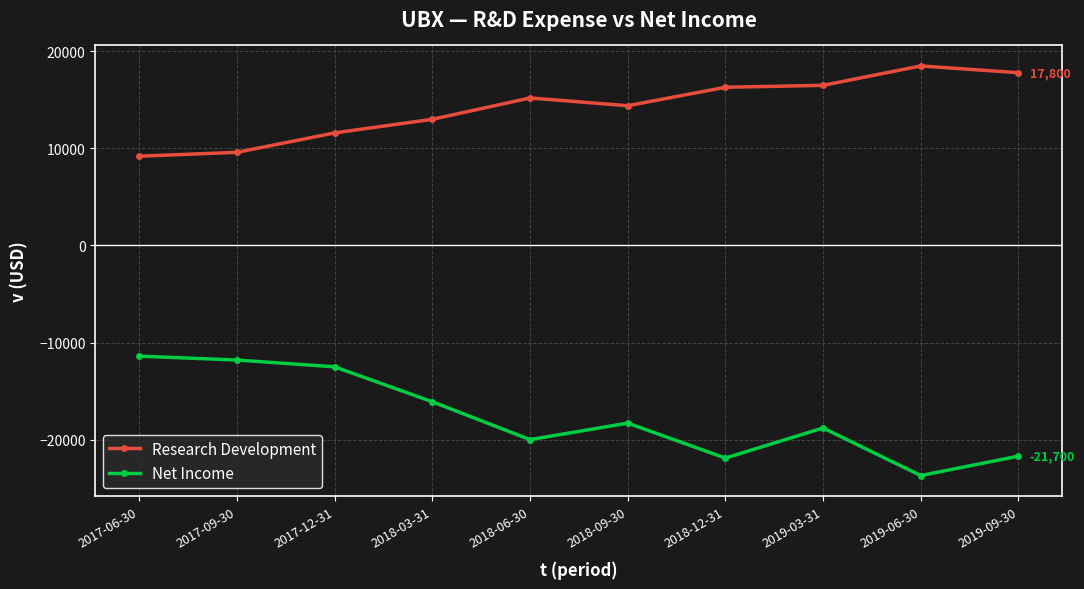

At which category does Net Income reach its first local valley?

2018-06-30